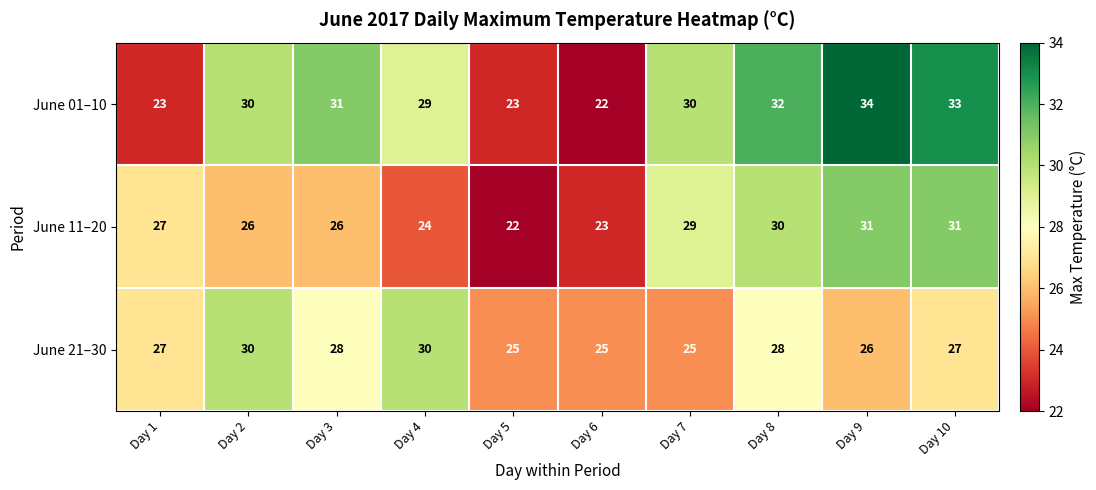

What is the minimum value shown in the chart?

22